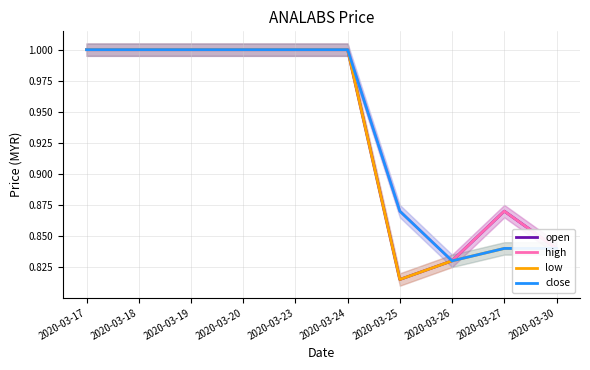

What is the value of the close point at the 8th from the left?

0.8